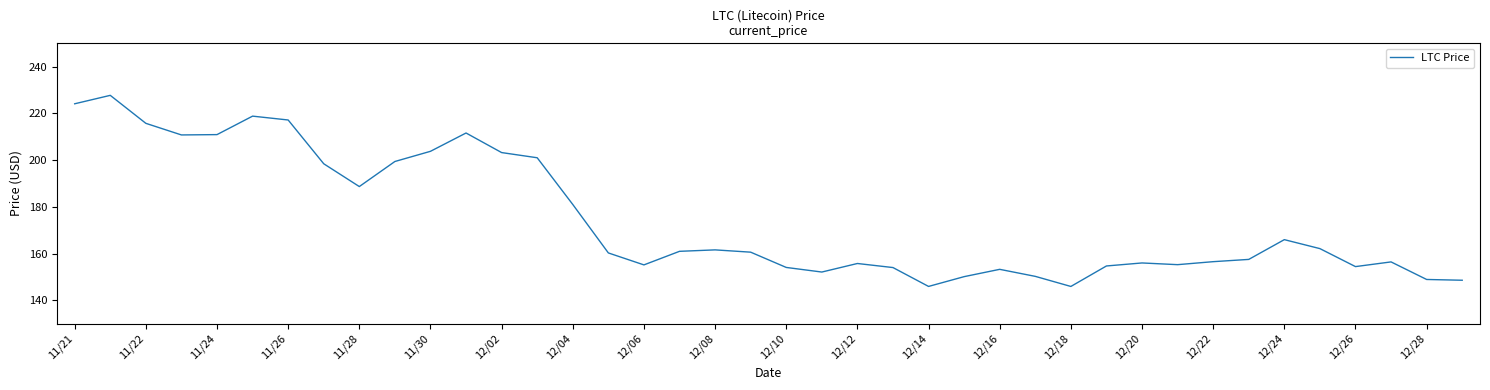

True or false: the data has more than 2 interior local peaks.

True